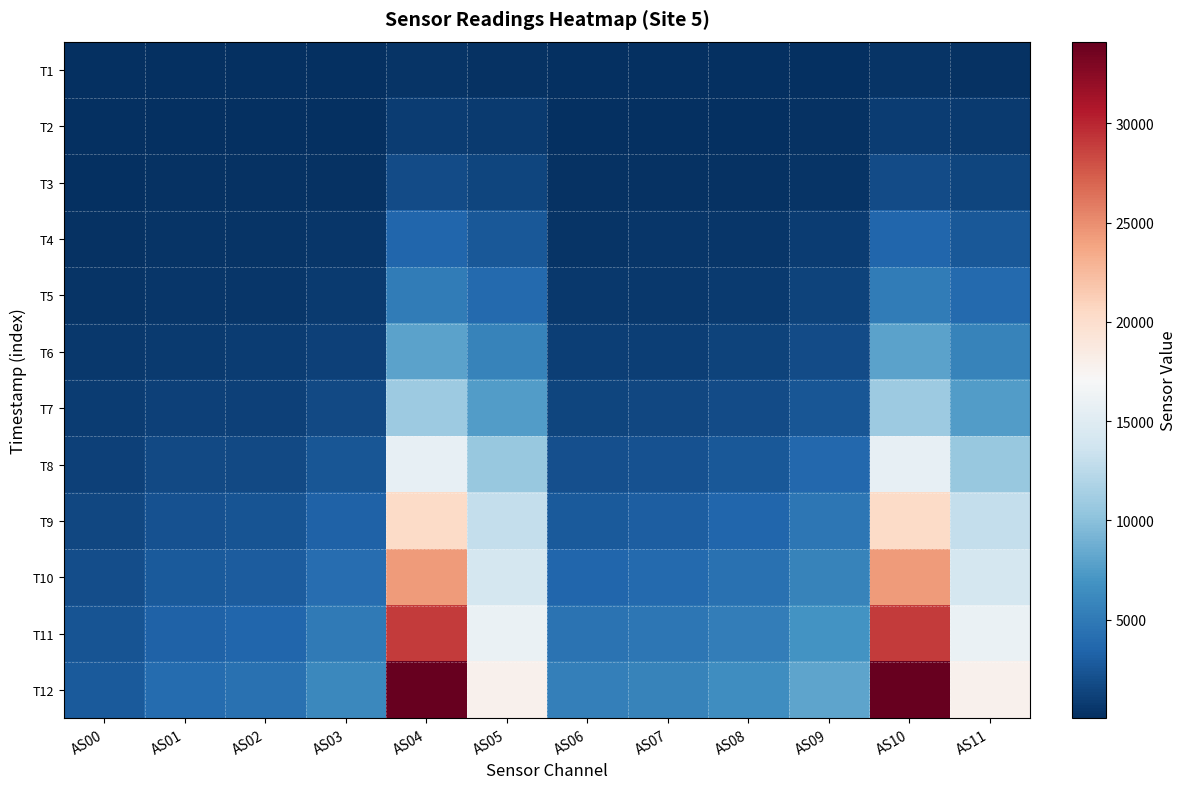

Between AS02 and AS04, which is larger?

AS04